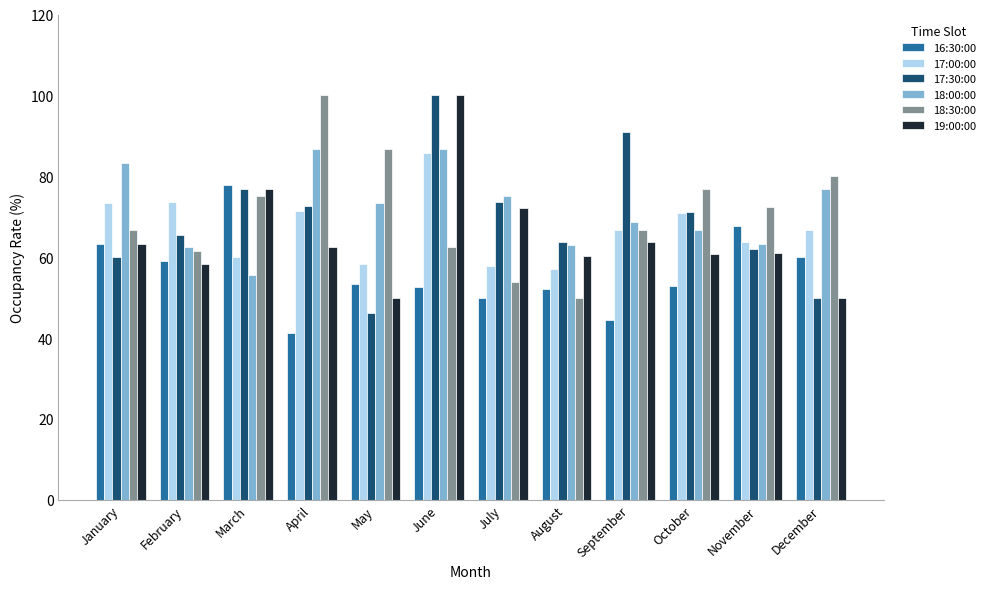

Between January and August, which series saw the biggest shift?

18:00:00